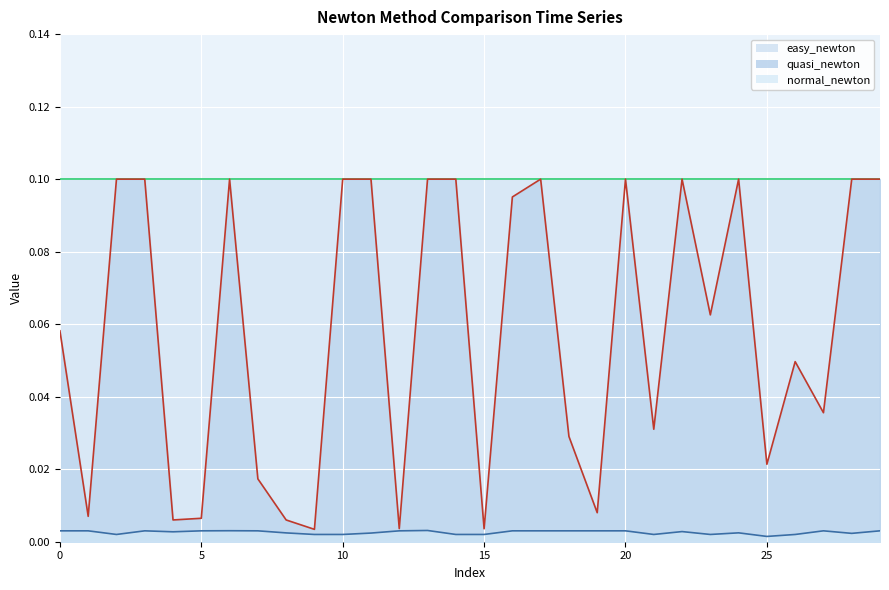

The value of quasi_newton at 22 is 0.1. True or false?

True